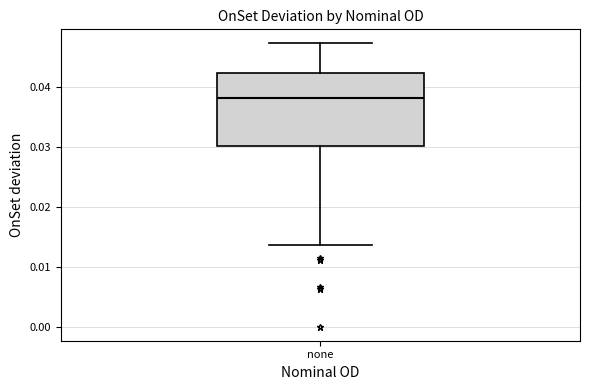

Where is the lower edge of the box for none on the y-axis? The values are not printed on the chart, so give them approximately, as read against the axis.

0.030